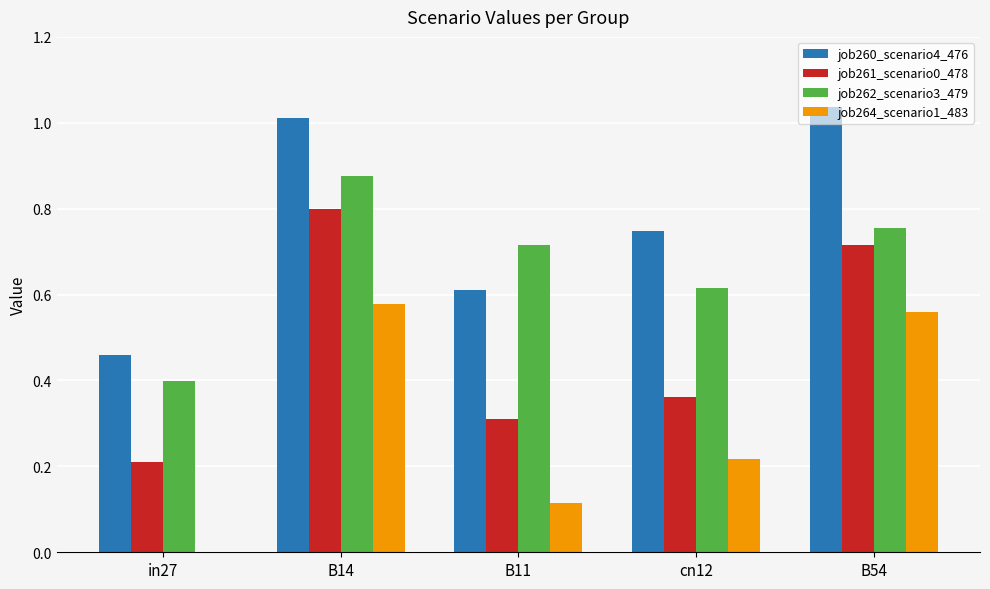

Which series changed the most between B14 and cn12?

job261_scenario0_478